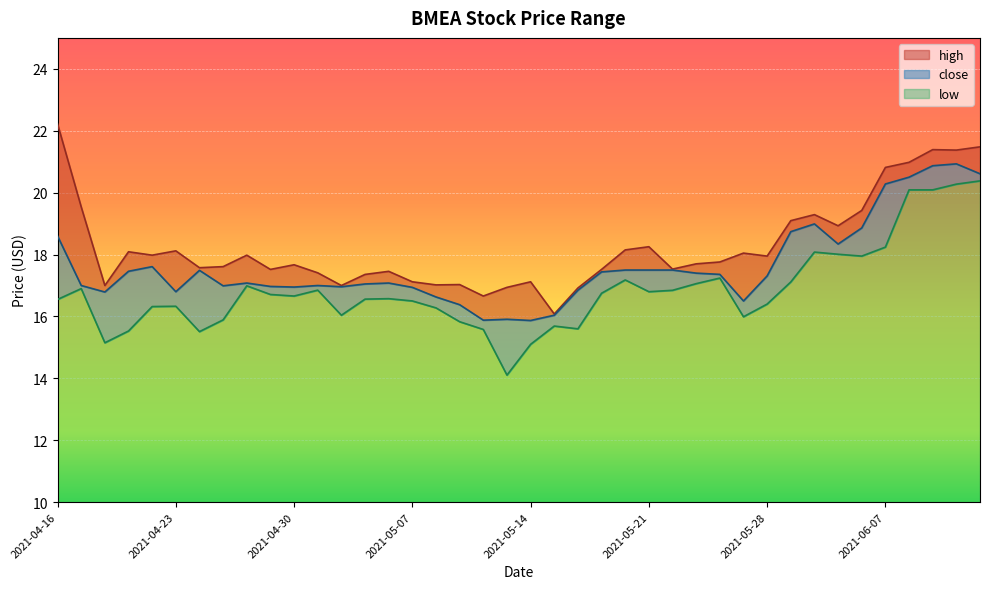

What is the label of the 18th point from the left?

2021-05-11